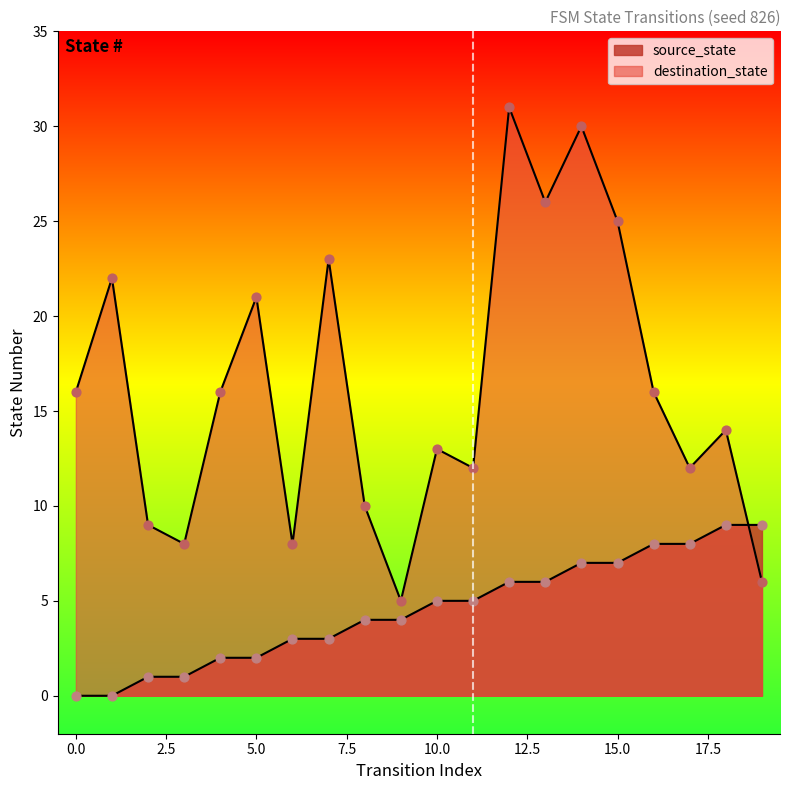

Which series contains the highest Y value?

destination_state